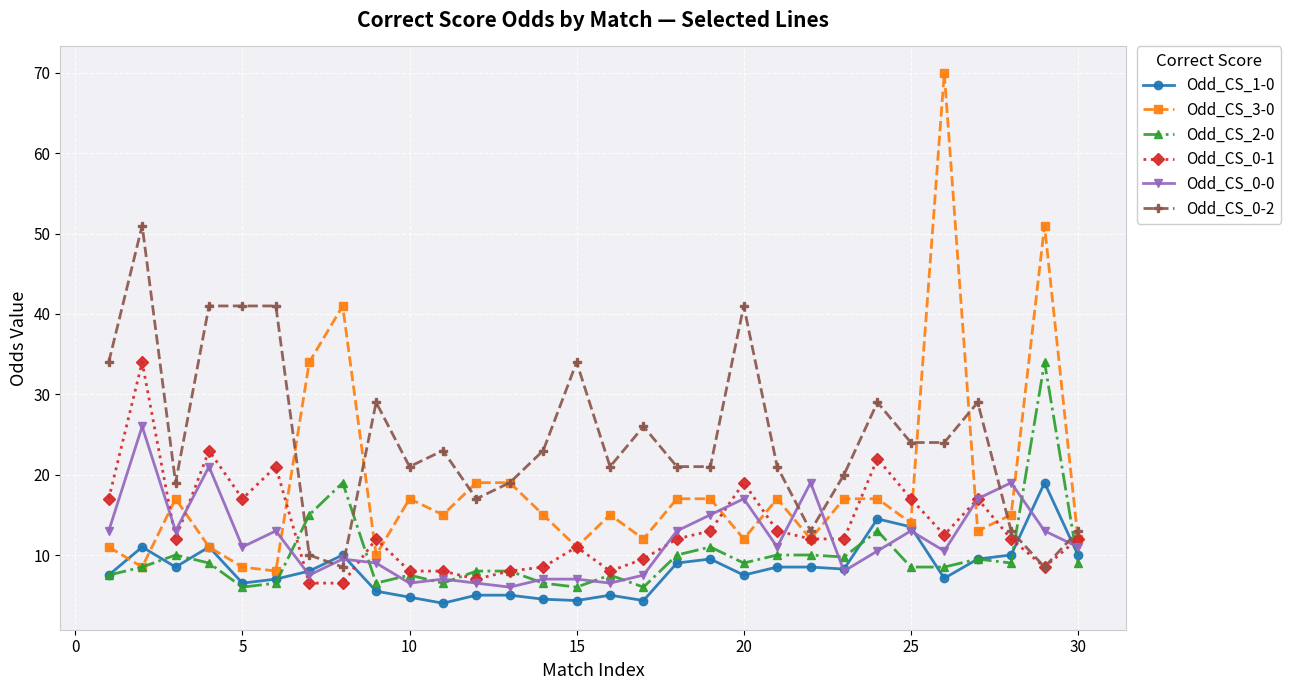

What is the maximum value for Odd_CS_1-0?

19.0